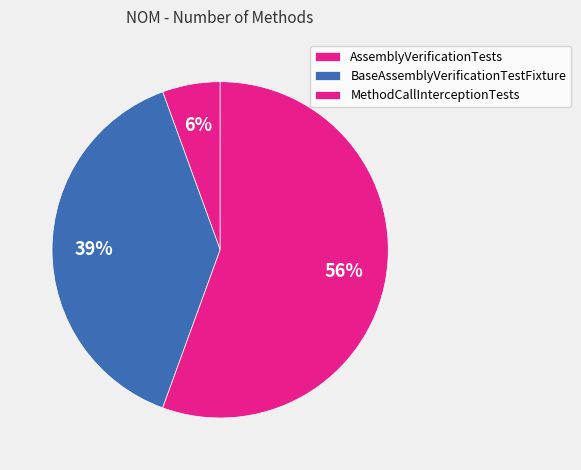

Is MethodCallInterceptionTests the majority of the pie?

Yes